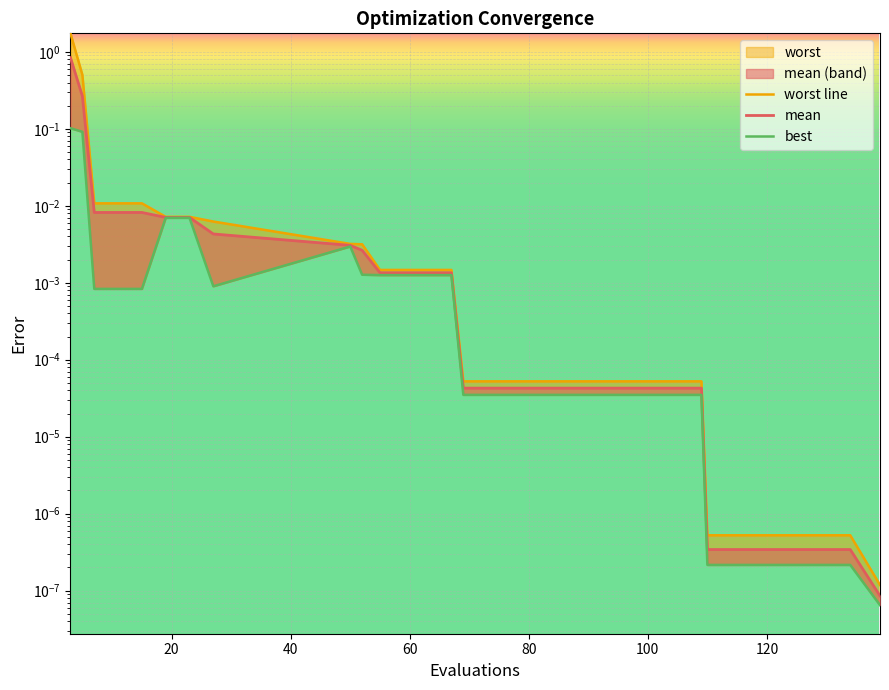

What is the difference between the maximum and minimum values in the best series?

0.1